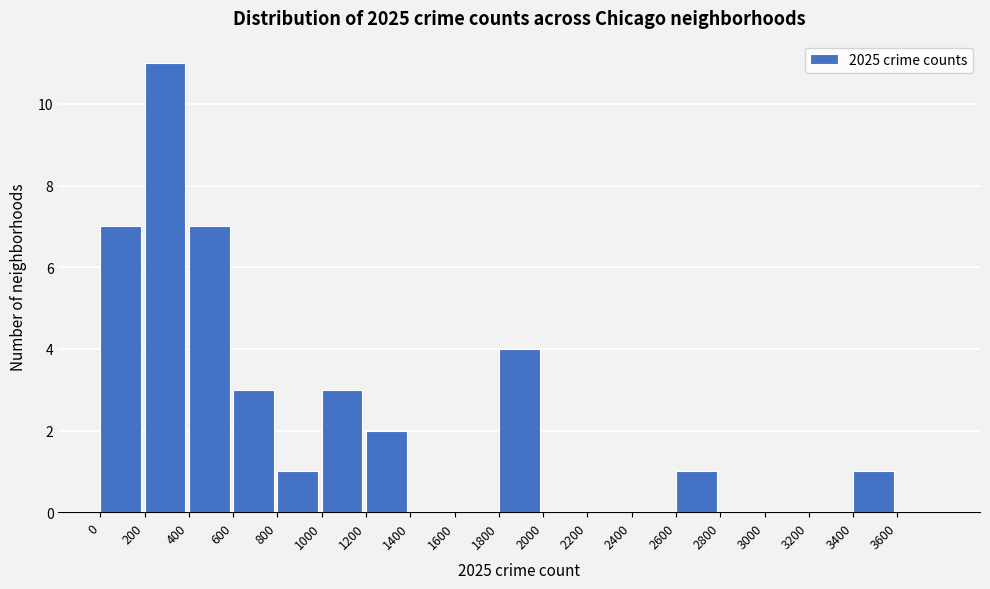

What is the height of the bar covering 3400 to 3600 on the x-axis? The values are not printed on the chart, so give them approximately, as read against the axis.

1